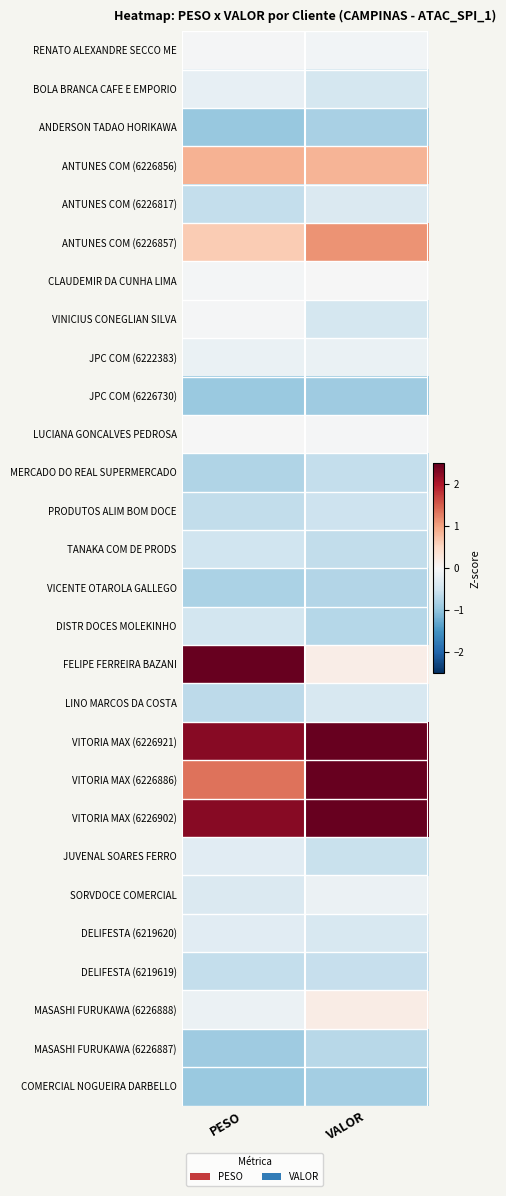

Rank the series at PESO from lowest to highest value.

ANDERSON TADAO HORIKAWA, JPC COM (6226730), COMERCIAL NOGUEIRA DARBELLO, MASASHI FURUKAWA (6226887), VICENTE OTAROLA GALLEGO, MERCADO DO REAL SUPERMERCADO, LINO MARCOS DA COSTA, PRODUTOS ALIM BOM DOCE, DELIFESTA (6219619), ANTUNES COM (6226817), TANAKA COM DE PRODS, DISTR DOCES MOLEKINHO, SORVDOCE COMERCIAL, JUVENAL SOARES FERRO, DELIFESTA (6219620), BOLA BRANCA CAFE E EMPORIO, JPC COM (6222383), MASASHI FURUKAWA (6226888), CLAUDEMIR DA CUNHA LIMA, VINICIUS CONEGLIAN SILVA, RENATO ALEXANDRE SECCO ME, LUCIANA GONCALVES PEDROSA, ANTUNES COM (6226857), ANTUNES COM (6226856), VITORIA MAX (6226886), VITORIA MAX (6226921), VITORIA MAX (6226902), FELIPE FERREIRA BAZANI